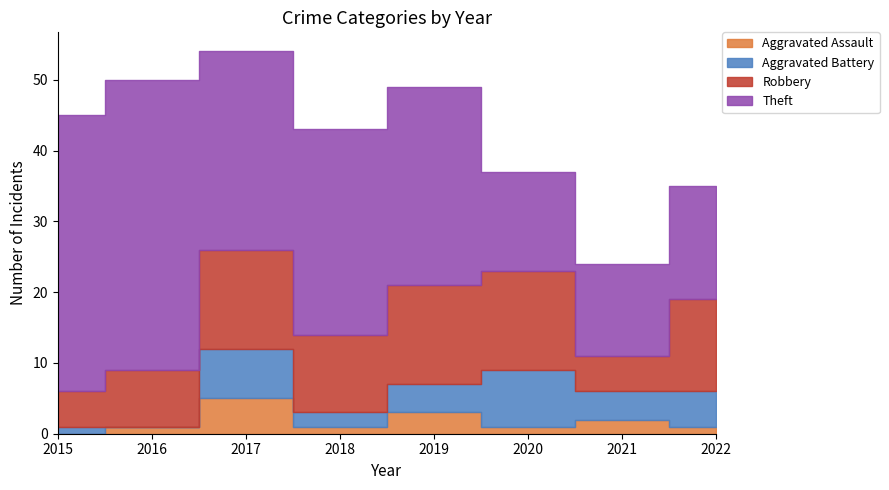

Where is Aggravated Assault nearest to the value 2?

2021